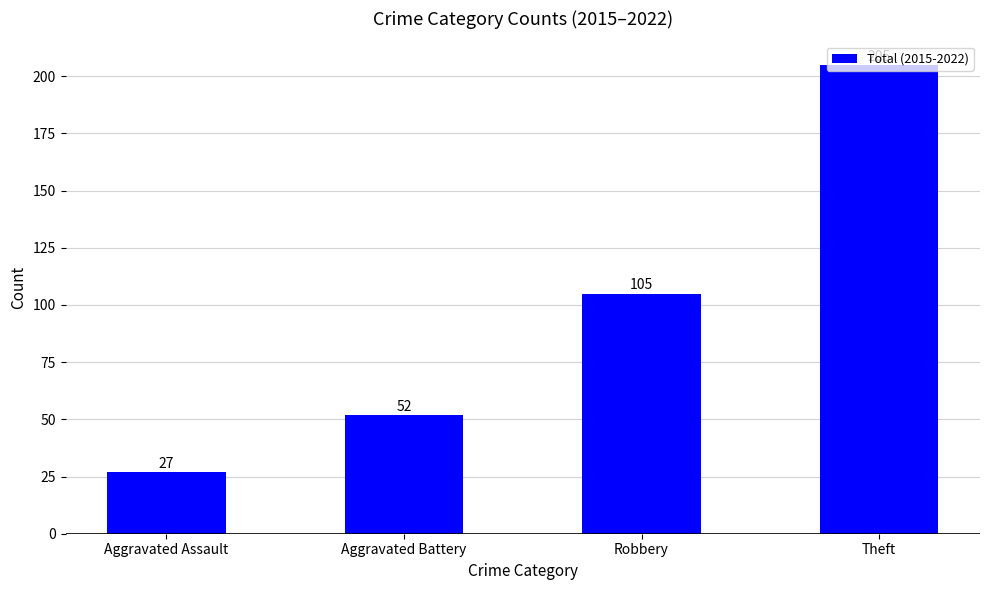

Between Theft and Robbery, which is larger?

Theft